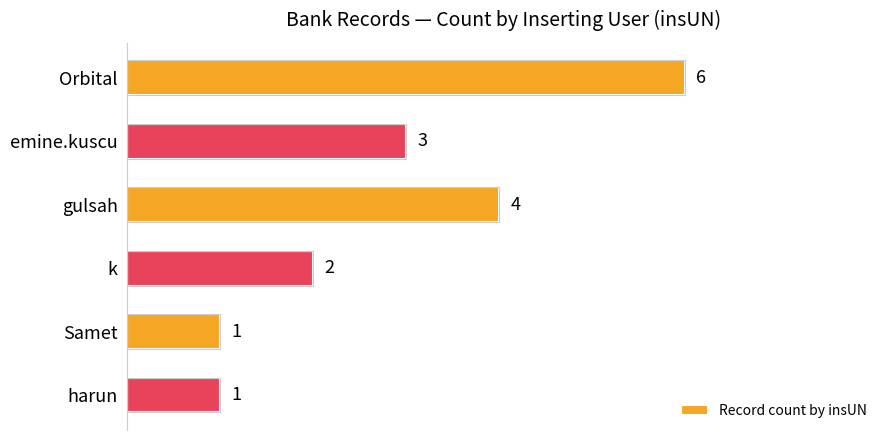

Is it true that the value at Samet is 1?

True